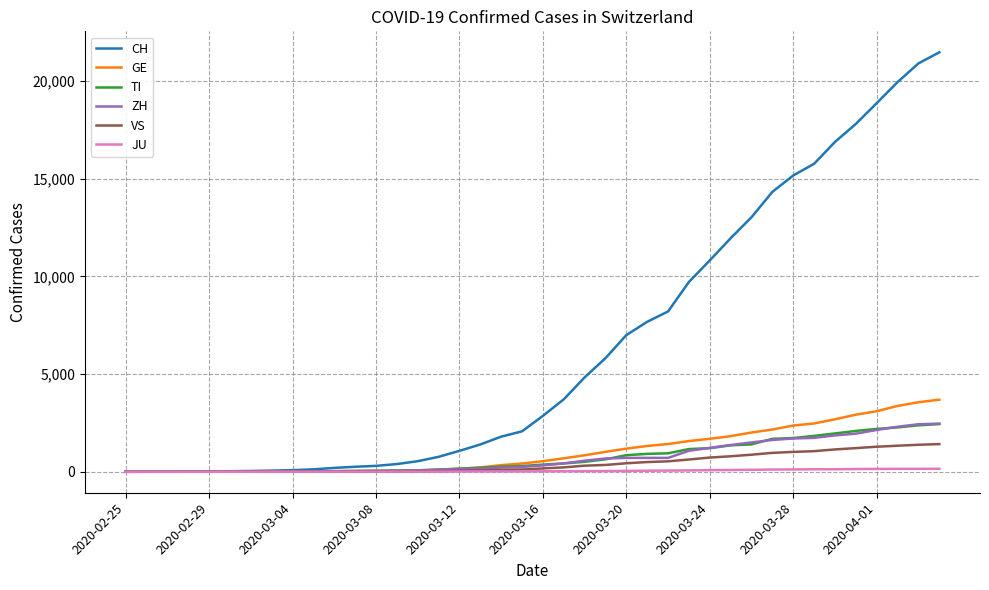

Which series has the largest total across all categories?

CH